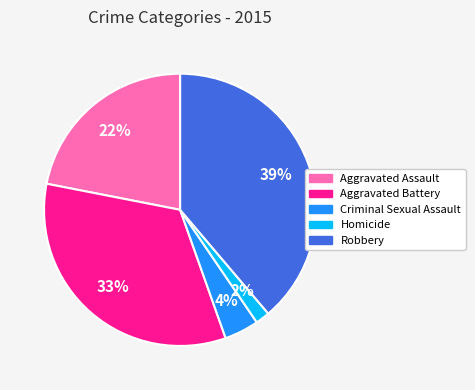

The Aggravated Assault slice represents 22% of the pie. True or false?

True